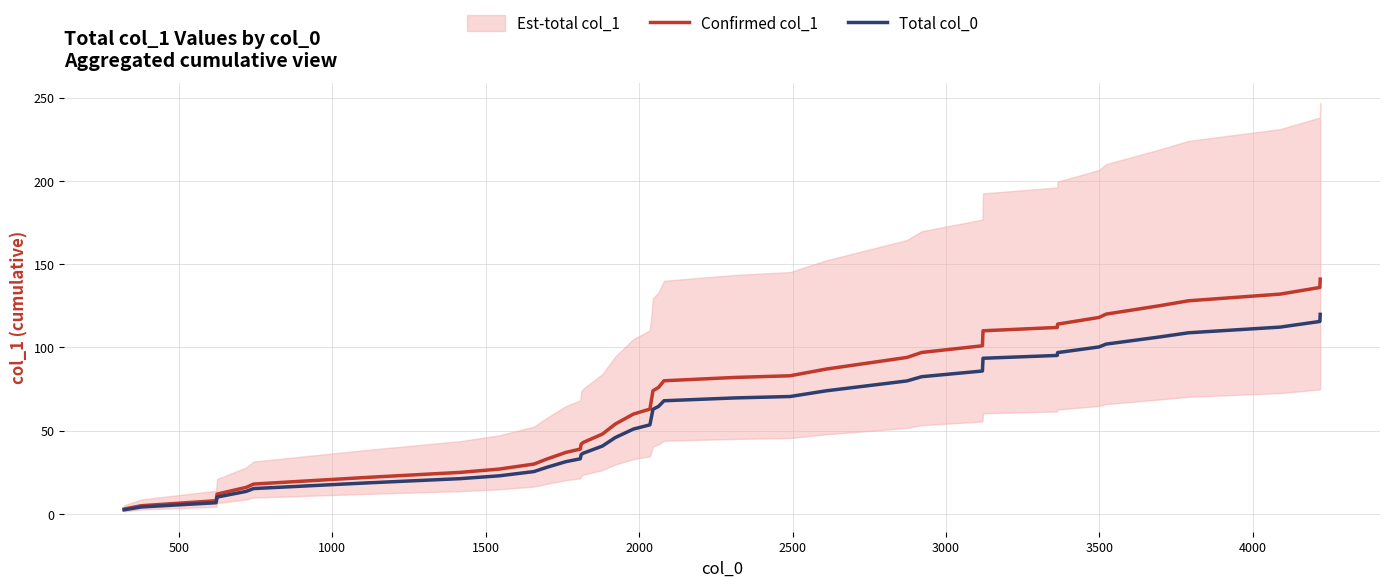

What is the value of the Confirmed col_1 point at the 24th from the left?

82.0